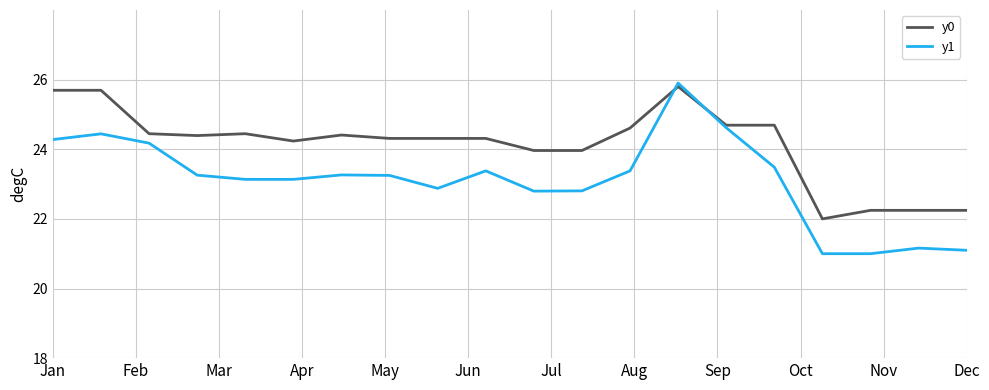

Which series has the largest total across all categories?

y0